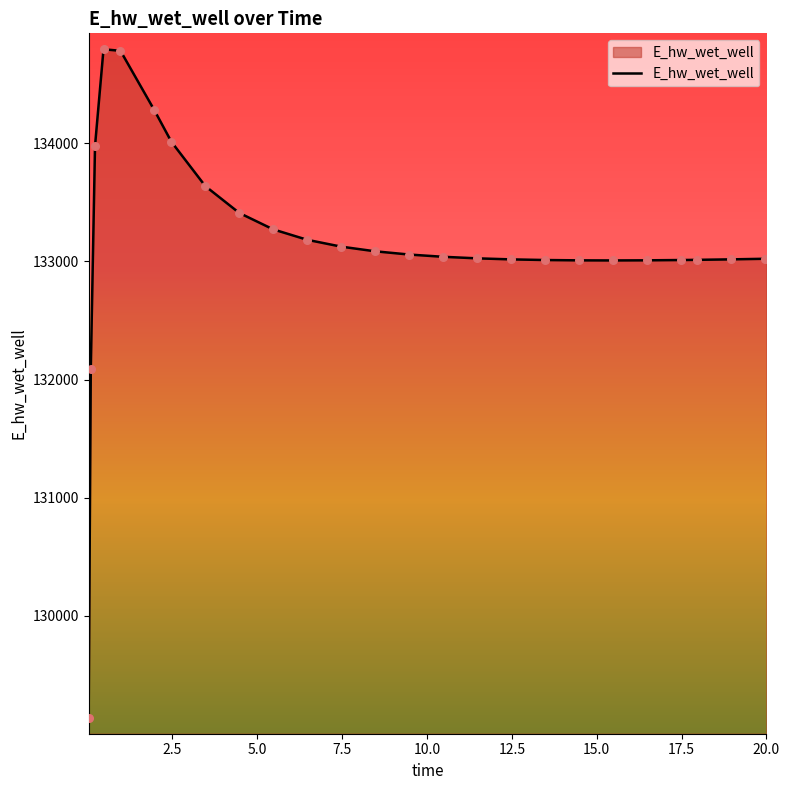

What is the minimum value shown in the chart?

129132.8